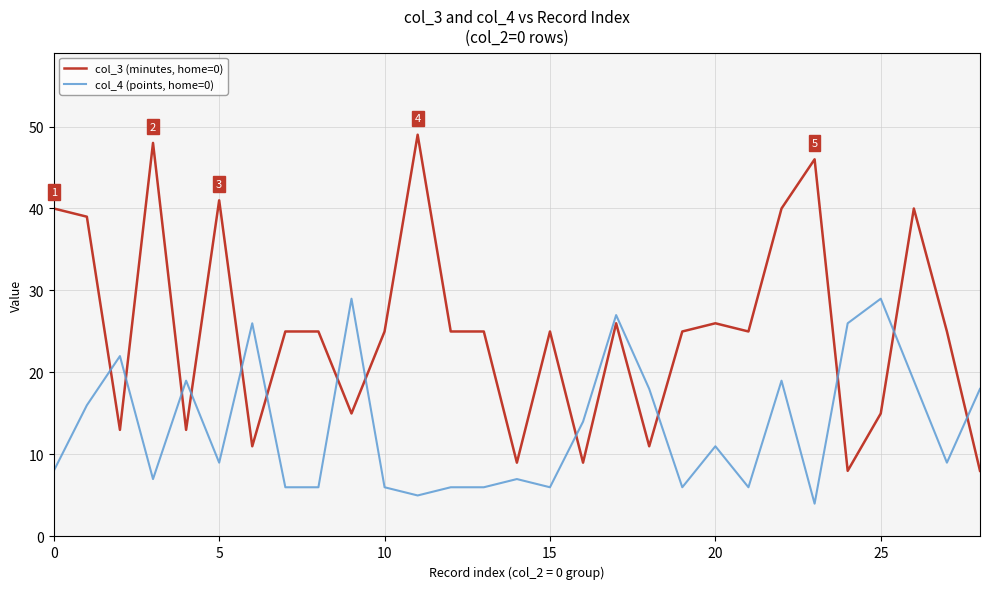

What is the difference between the maximum and minimum values in the col_3 (minutes, home=0) series?

41